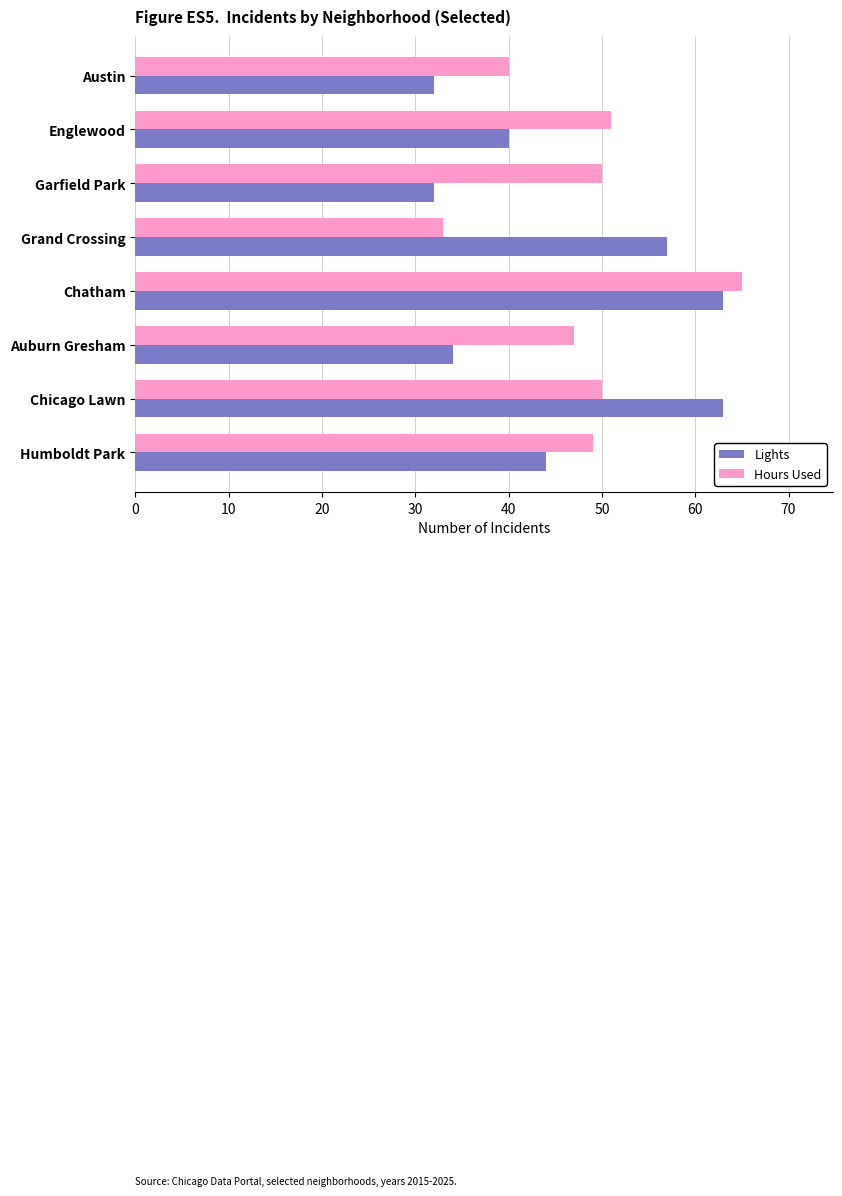

Rank the series at Grand Crossing from highest to lowest value.

Lights, Hours Used